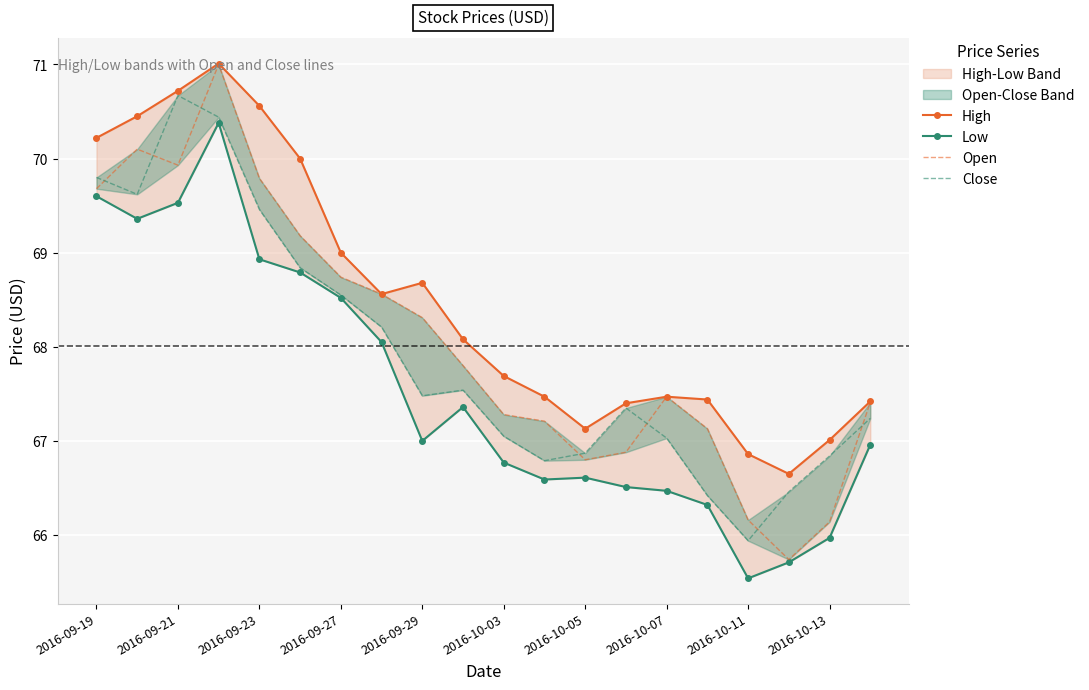

What is the sum of all Low values?

1351.0